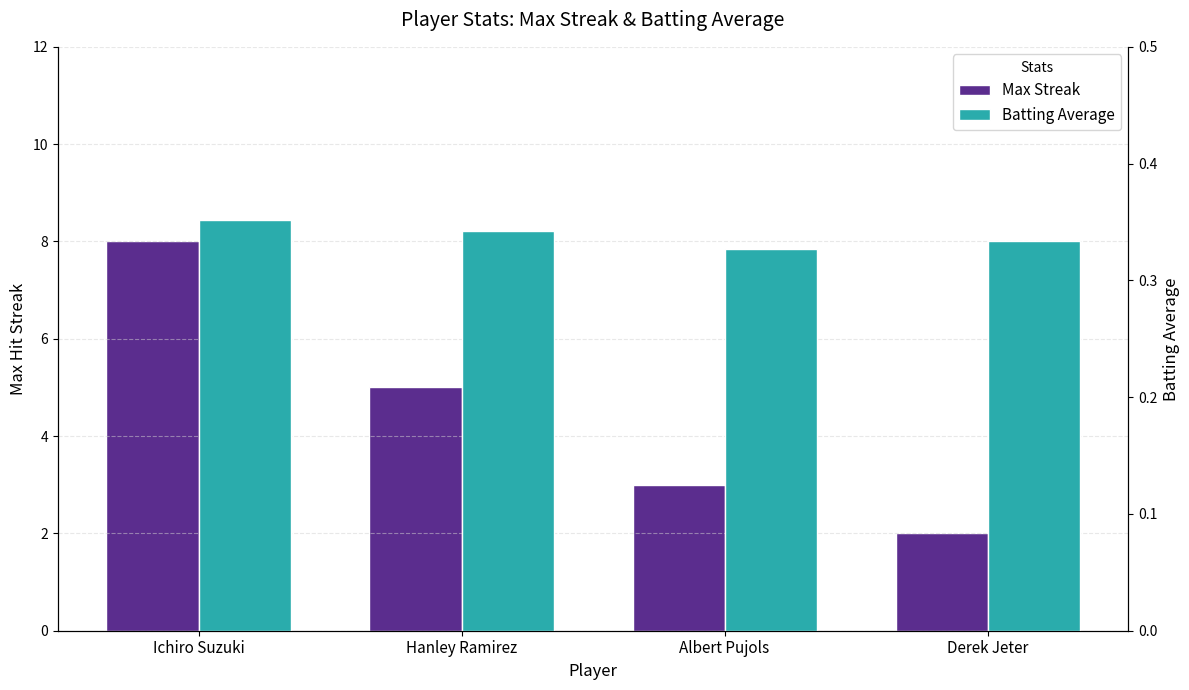

List the series in order of their peak value, lowest first.

Batting Average, Max Streak